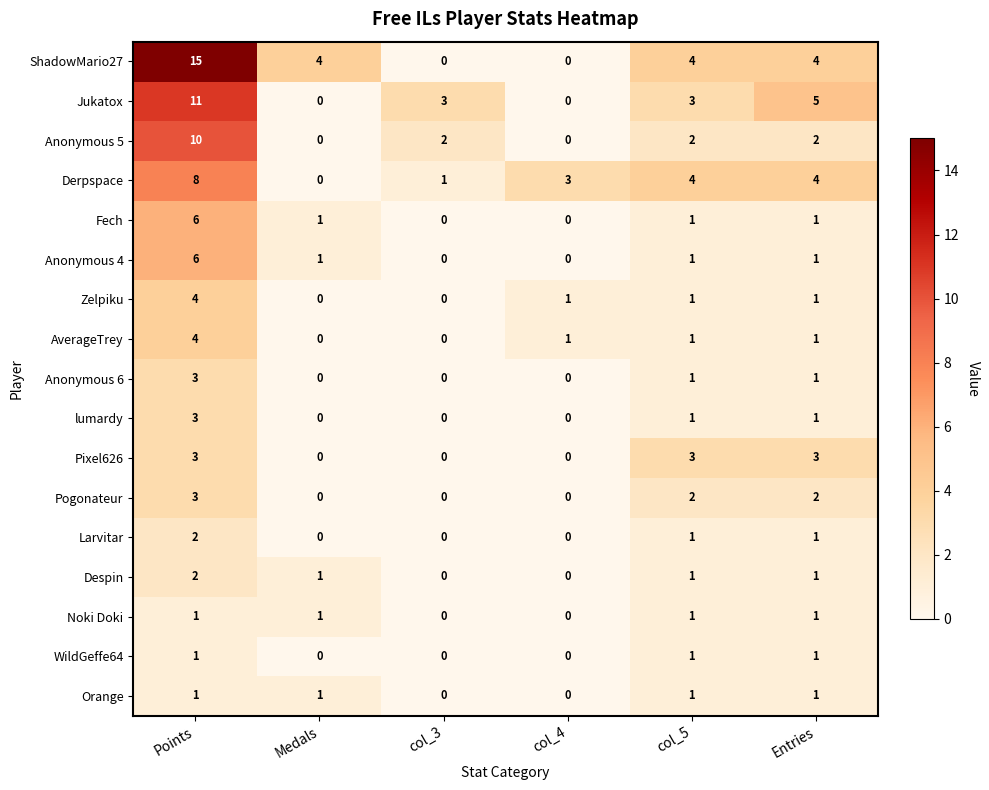

What is the spread (max minus min) of values at col_5?

3